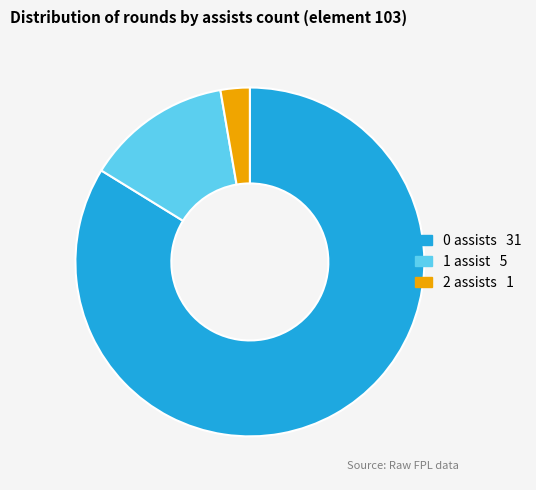

How many segments does this pie chart have?

3